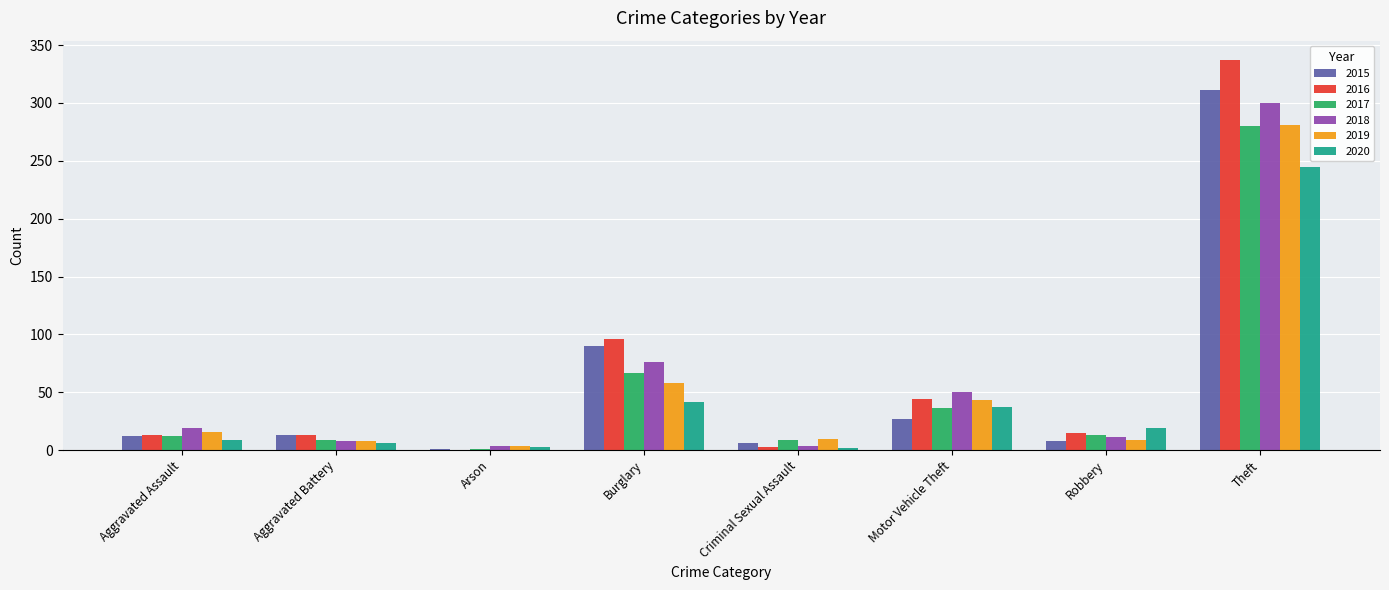

What is the sum of all 2018 values?

472